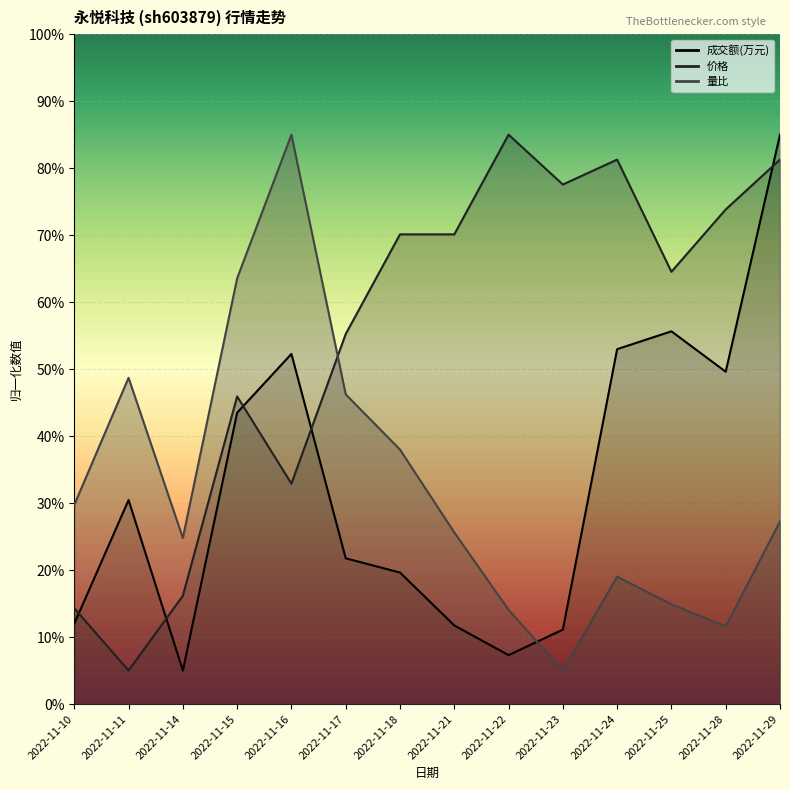

Reading left to right, extract all data points from this chart.

成交额(万元): 12.0	30.5	5.0	43.5	52.3	21.8	19.6	11.7	7.3	11.1	53.0	55.6	49.6	85.0
价格: 14.3	5.0	16.2	45.9	32.9	55.2	70.1	70.1	85.0	77.6	81.3	64.5	73.8	81.3
量比: 29.7	48.7	24.8	63.6	85.0	46.2	38.0	25.6	14.1	5.0	19.0	14.9	11.6	27.3